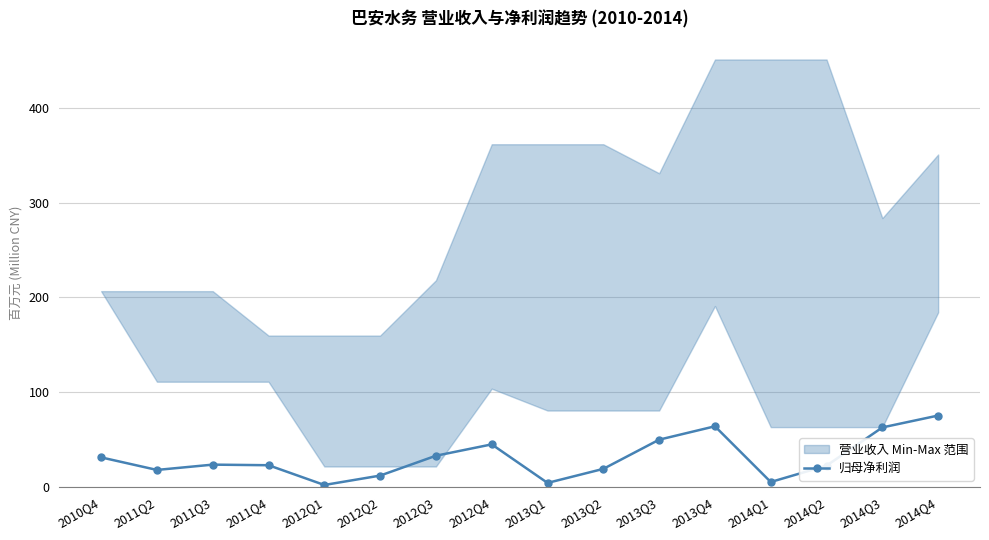

List the labels in order of value, smallest first.

2012Q1, 2013Q1, 2014Q1, 2012Q2, 2011Q2, 2013Q2, 2014Q2, 2011Q4, 2011Q3, 2010Q4, 2012Q3, 2012Q4, 2013Q3, 2014Q3, 2013Q4, 2014Q4